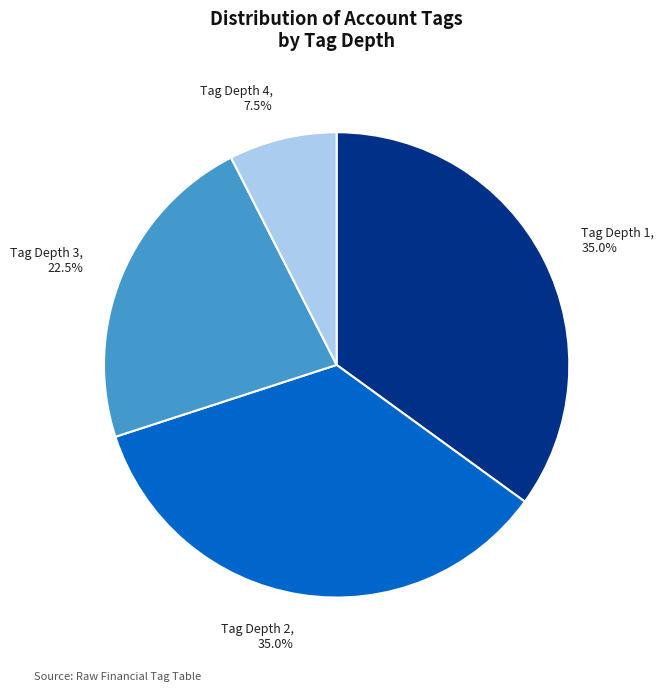

What is the total percentage of Tag Depth 4 and Tag Depth 3?

30.0%